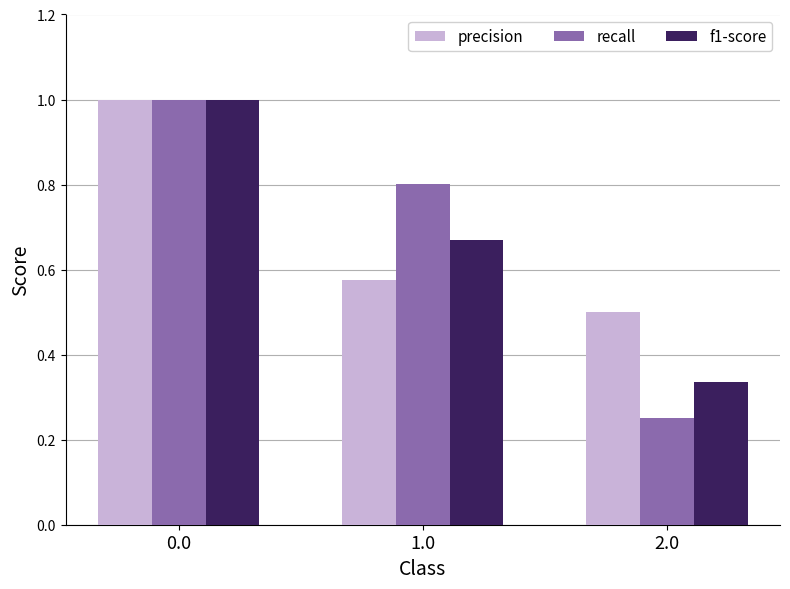

True or false: f1-score has a value of 1.1 at 1.0.

False